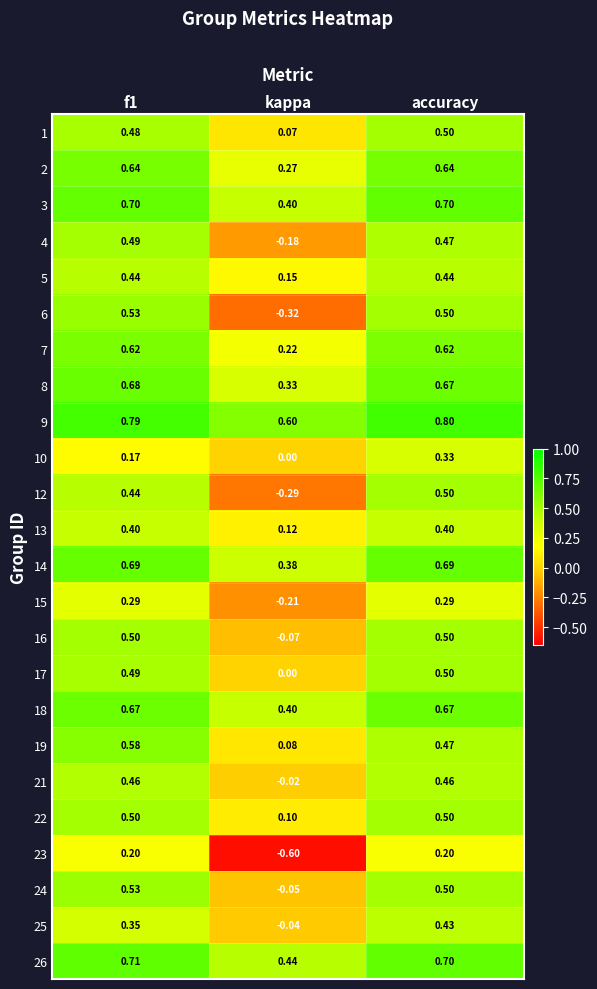

Where is 5 nearest to the value 0?

kappa